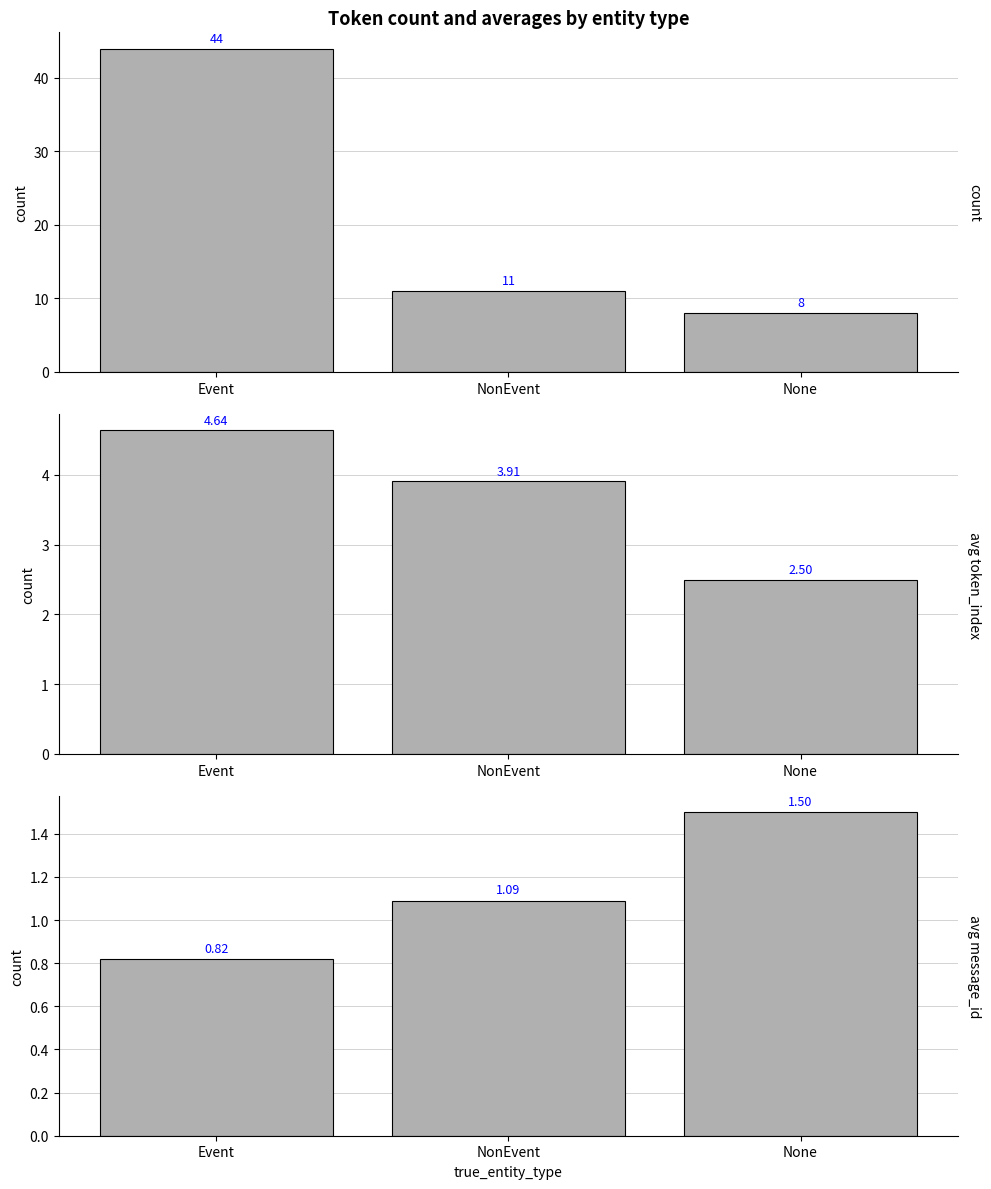

Reading left to right, list all the values displayed in this chart.

count: Event=44.0	NonEvent=11.0	None=8.0
avg_token_index: Event=4.6	NonEvent=3.9	None=2.5
avg_message_id: Event=0.8	NonEvent=1.1	None=1.5